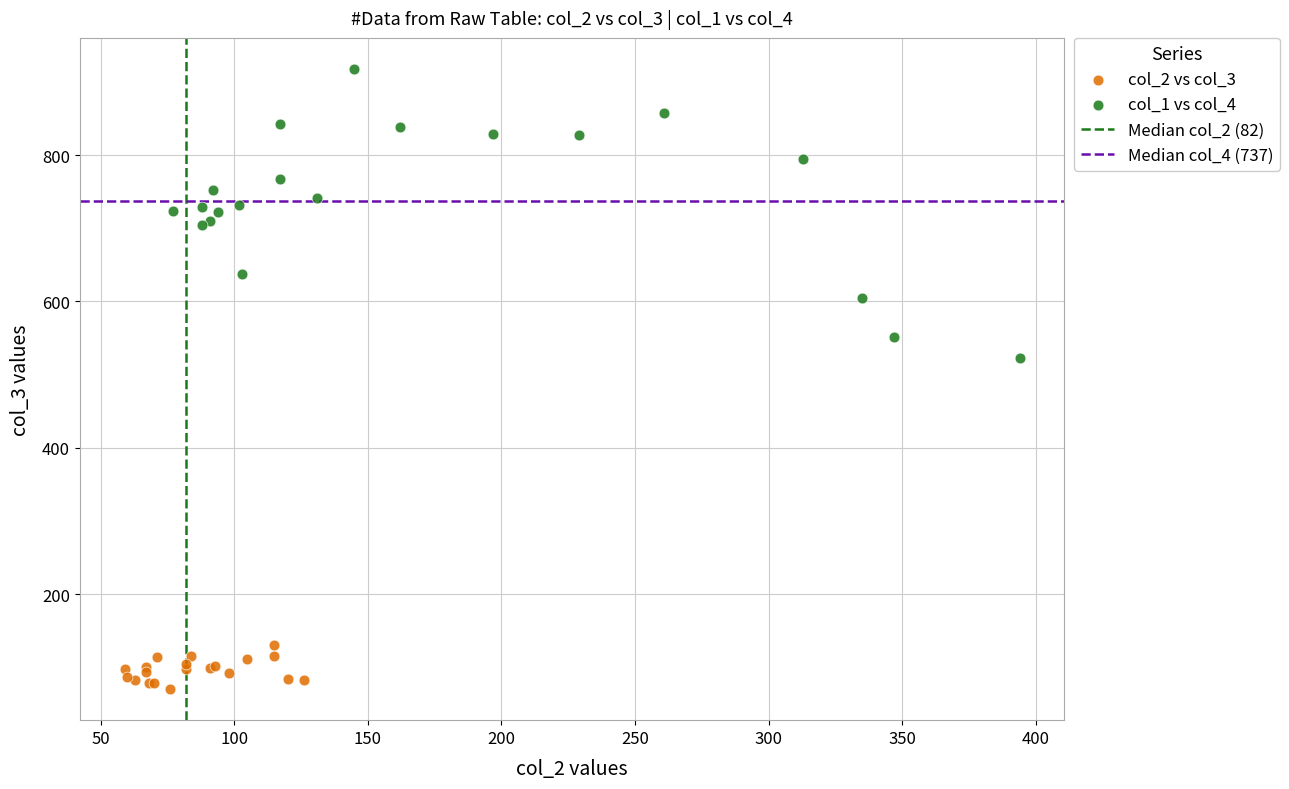

Which series has the largest Y range (max minus min)?

col_1 vs col_4